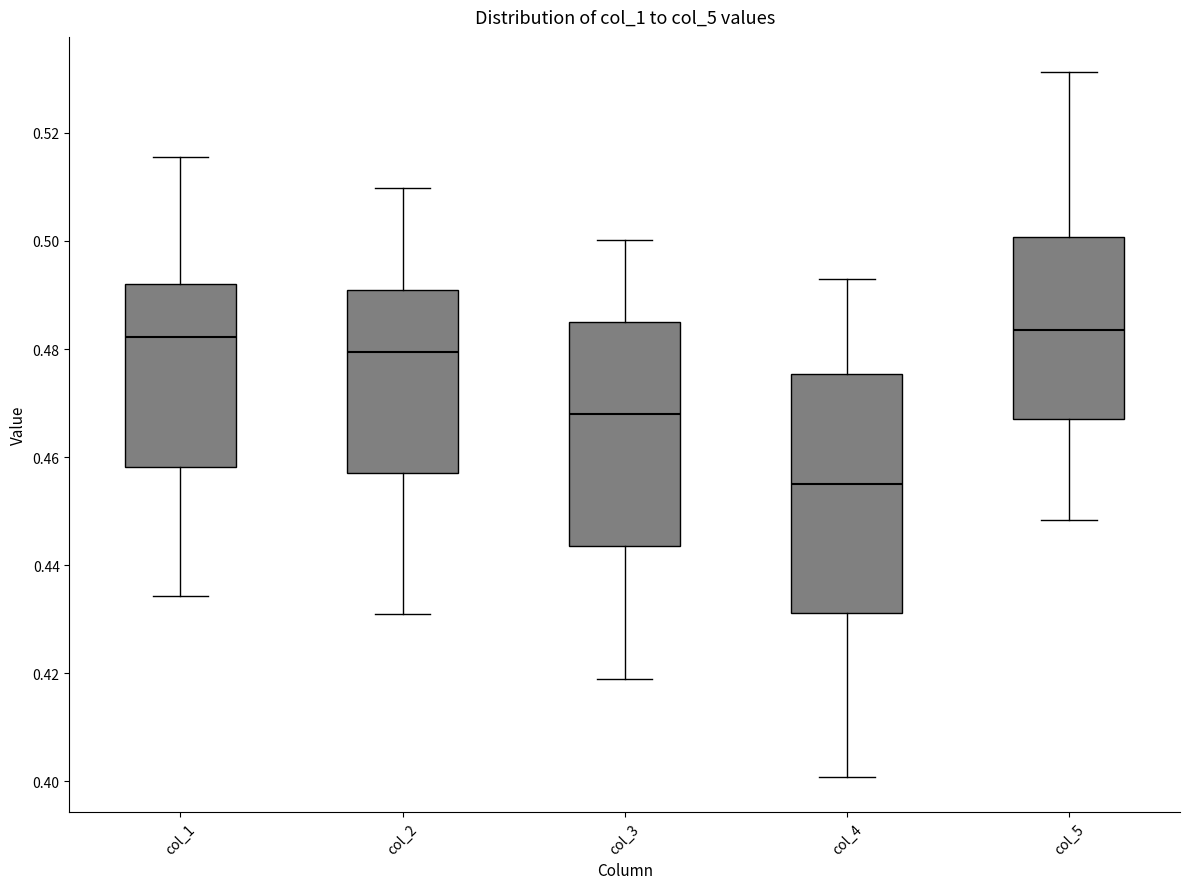

Where does the median line of the box for col_1 sit on the y-axis? The values are not printed on the chart, so give them approximately, as read against the axis.

0.482